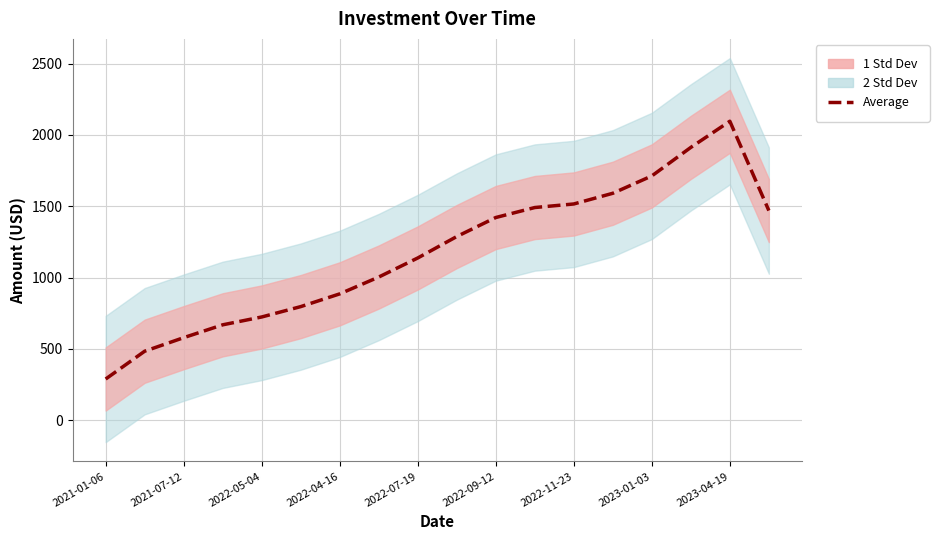

Between 9 and 17, which is larger?

17